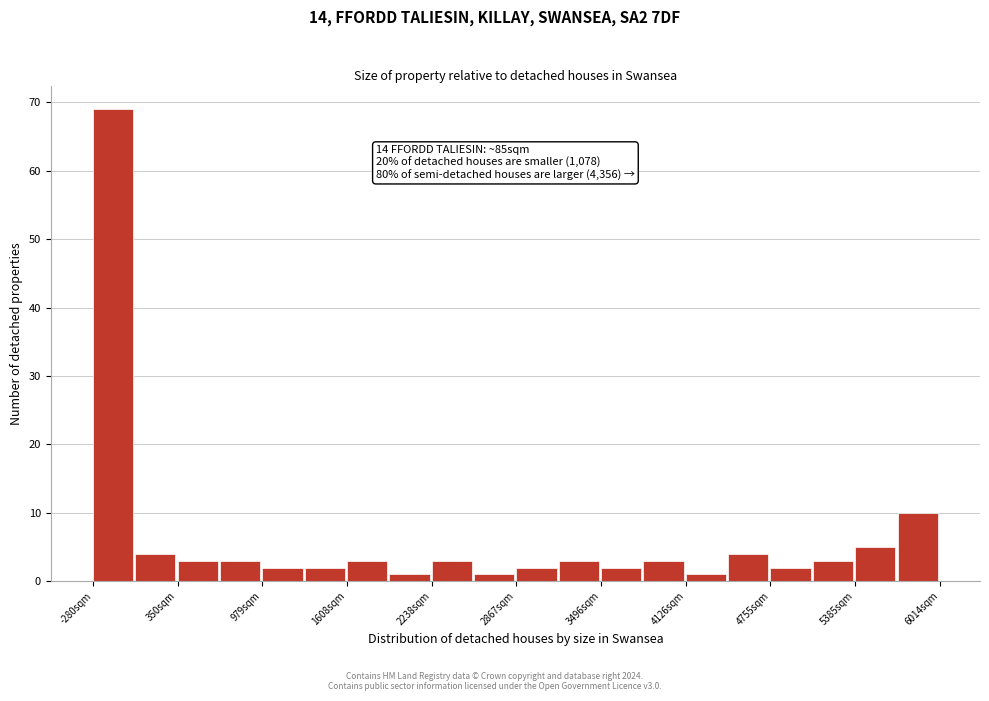

Around what value on the x-axis is the tallest bar? Give the approximate position of its centre, as read against the axis.

-100